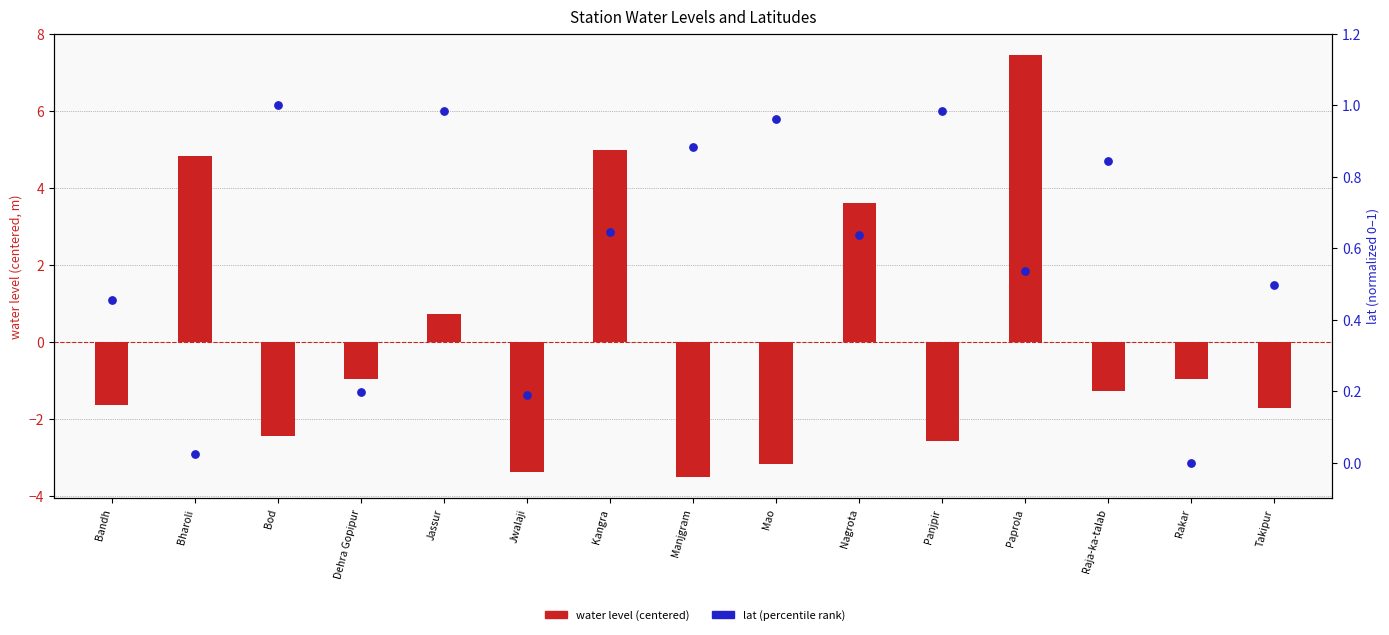

Which series has the largest total across all categories?

lat (percentile rank)